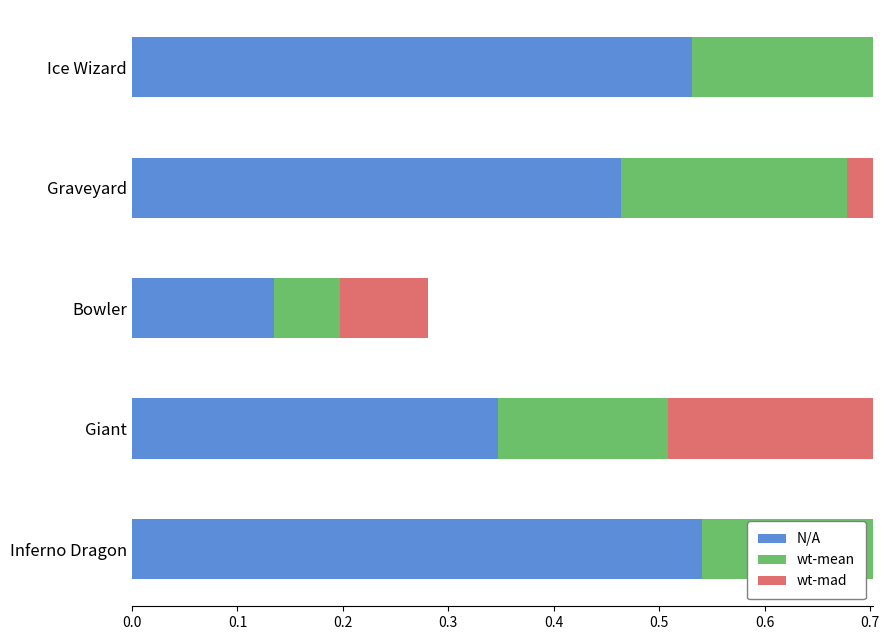

Is the value of wt-mean at Inferno Dragon greater than the value of N/A at Giant?

No